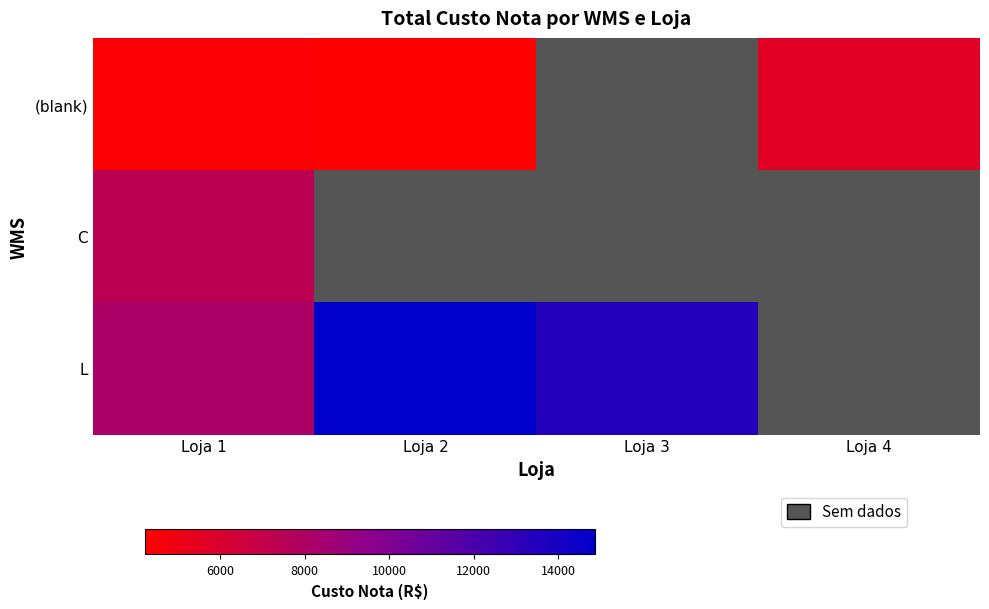

Which series has the largest range (max minus min)?

L